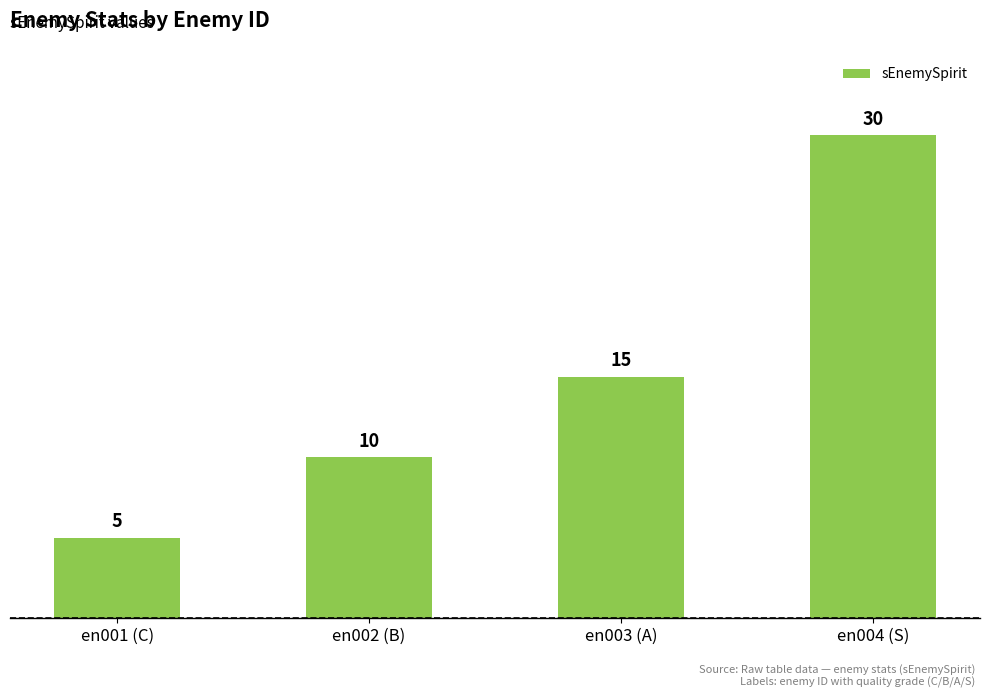

Is it true that the value at en003 (A) is 15?

True